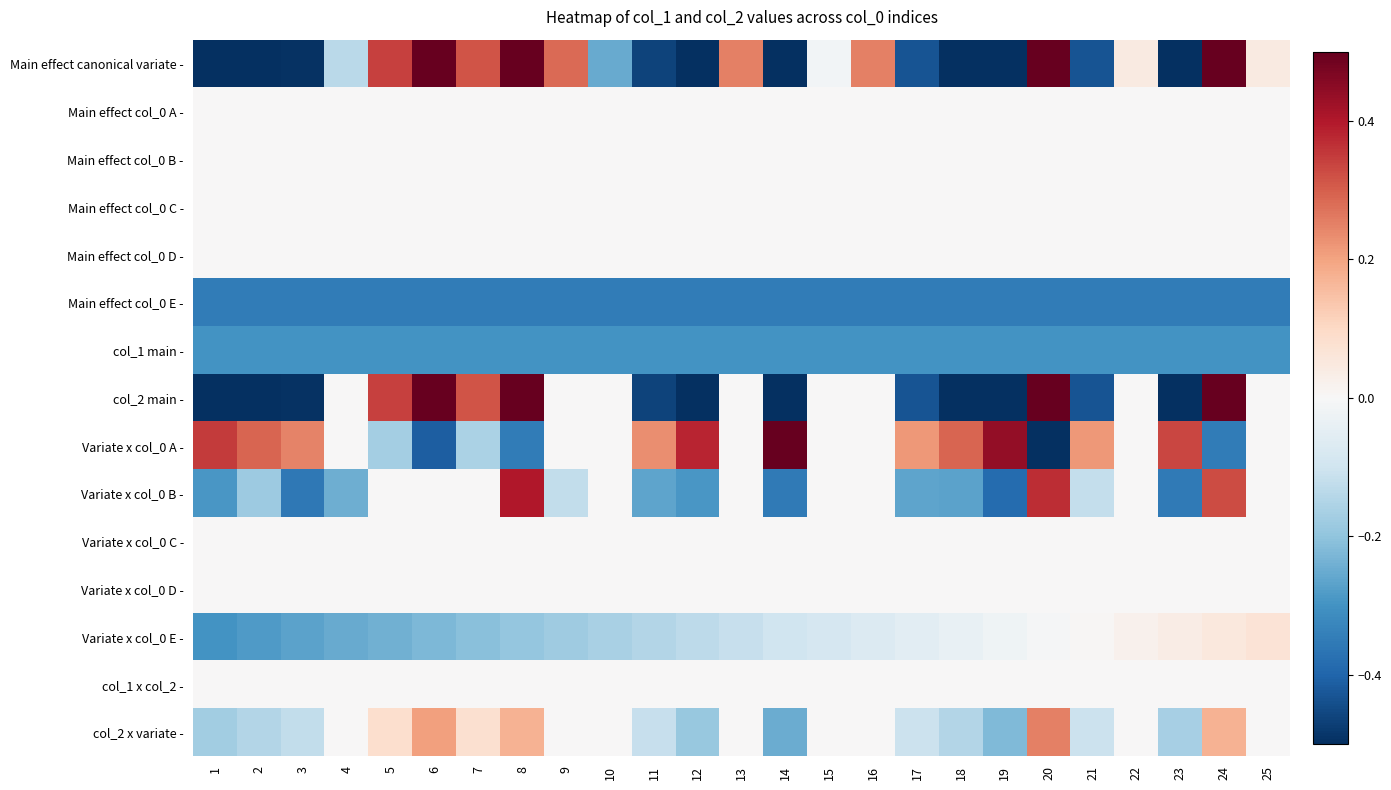

At how many categories does at least one series exceed 0?

22